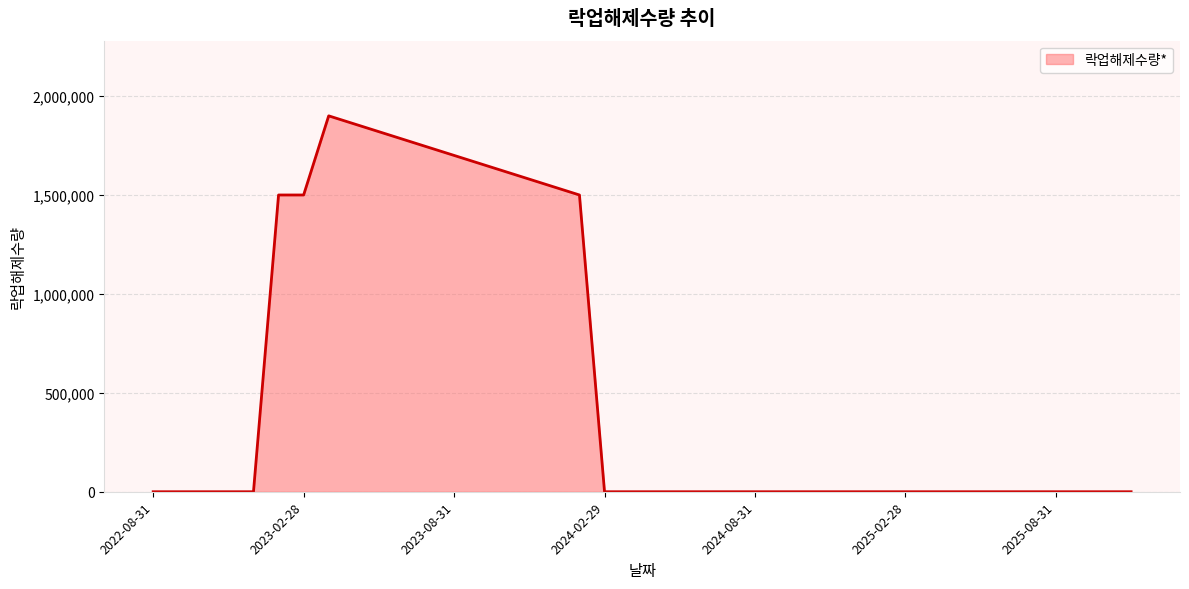

Does the chart display data point markers on the line(s)?

No